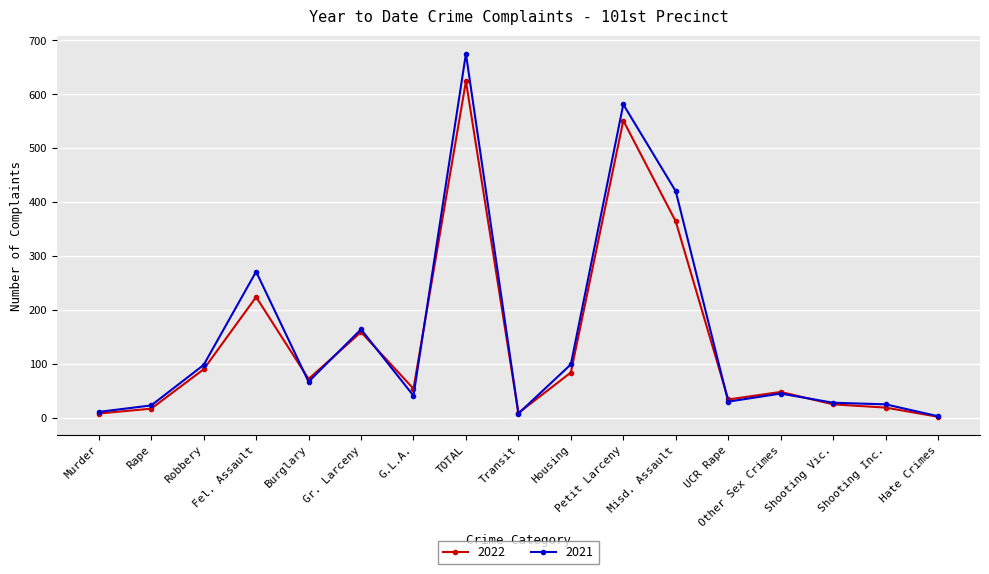

The 2022 series shows 114 at Housing. True or false?

False